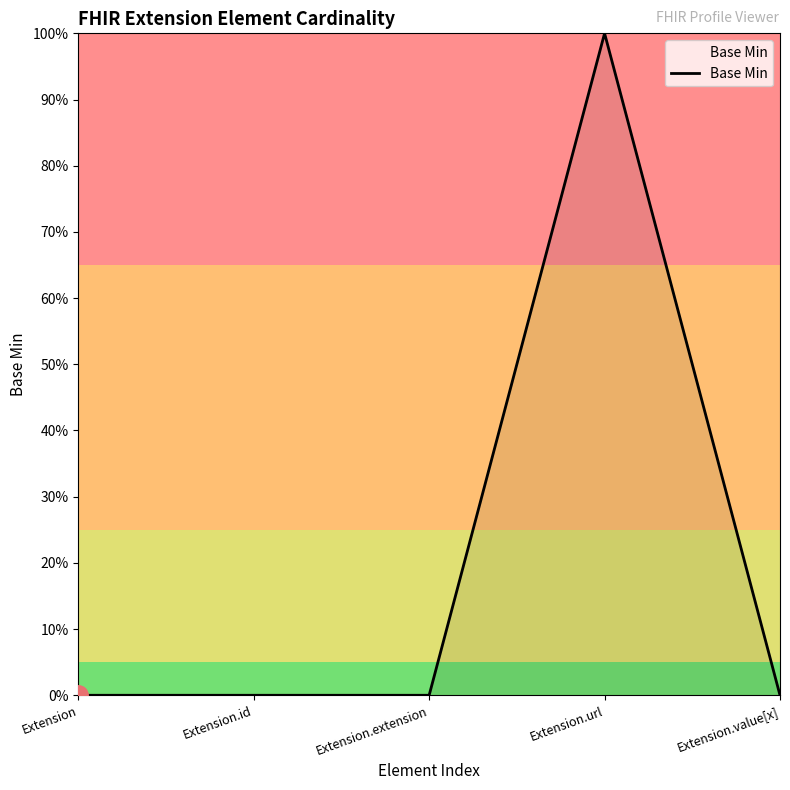

At which category does the chart reach its peak across all series?

Extension.url